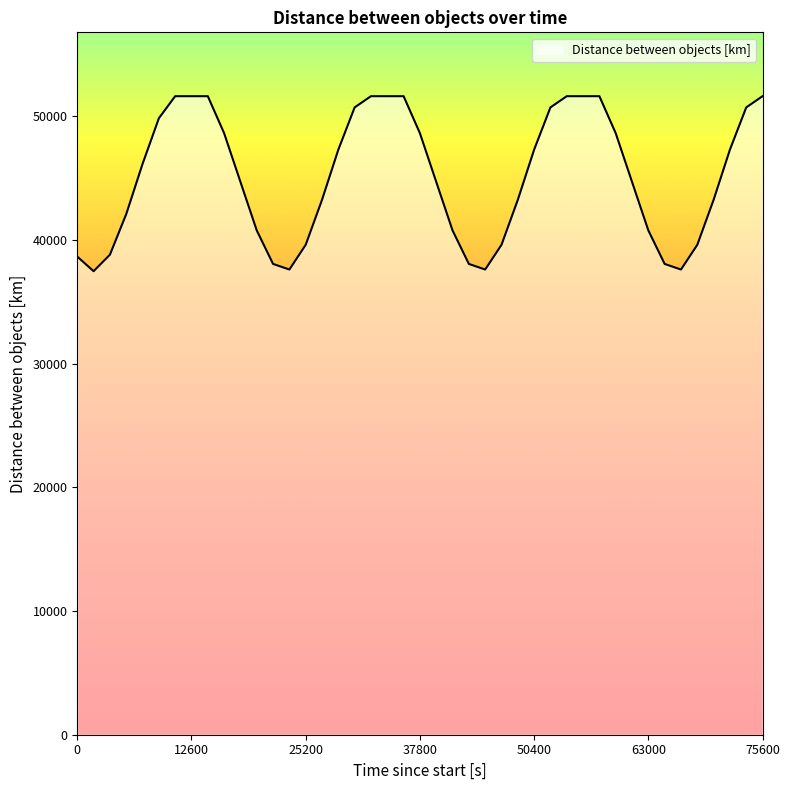

What is the minimum value shown in the chart?

37465.6